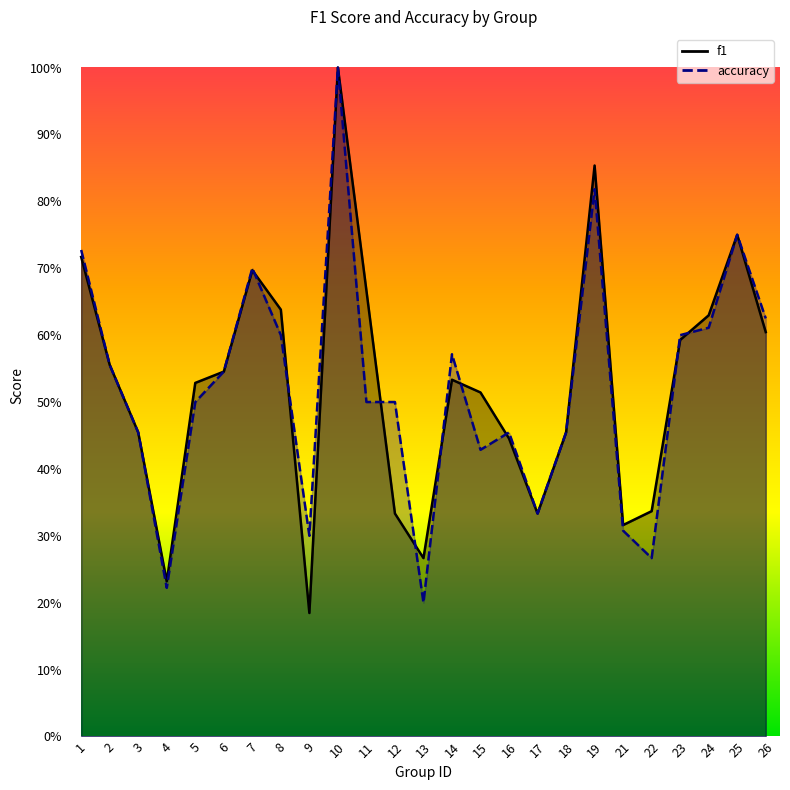

Between 15 and 22, which series saw the biggest shift?

f1